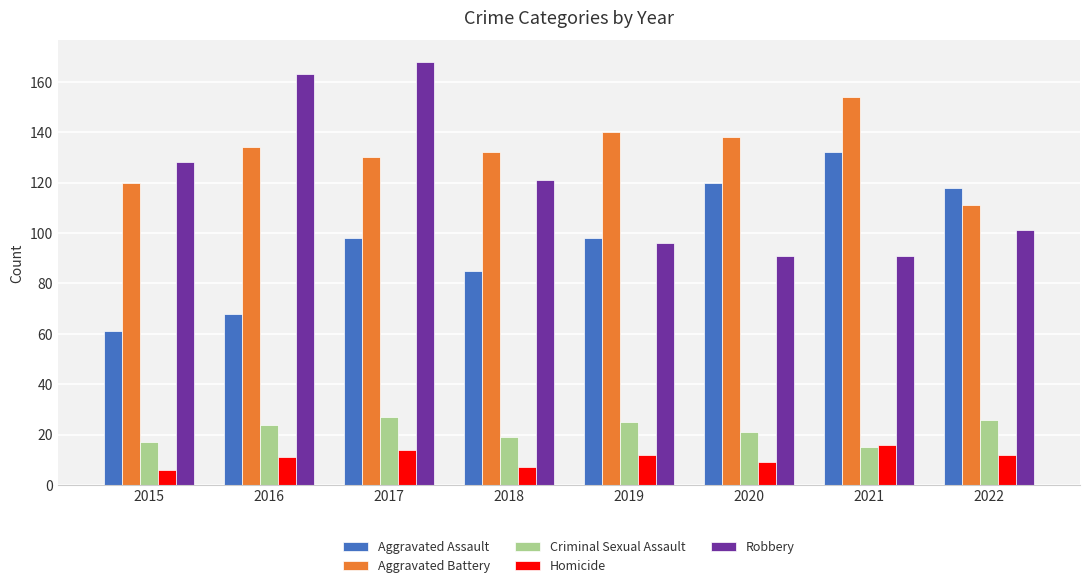

What is the approximate value of Aggravated Assault at 2017?

98